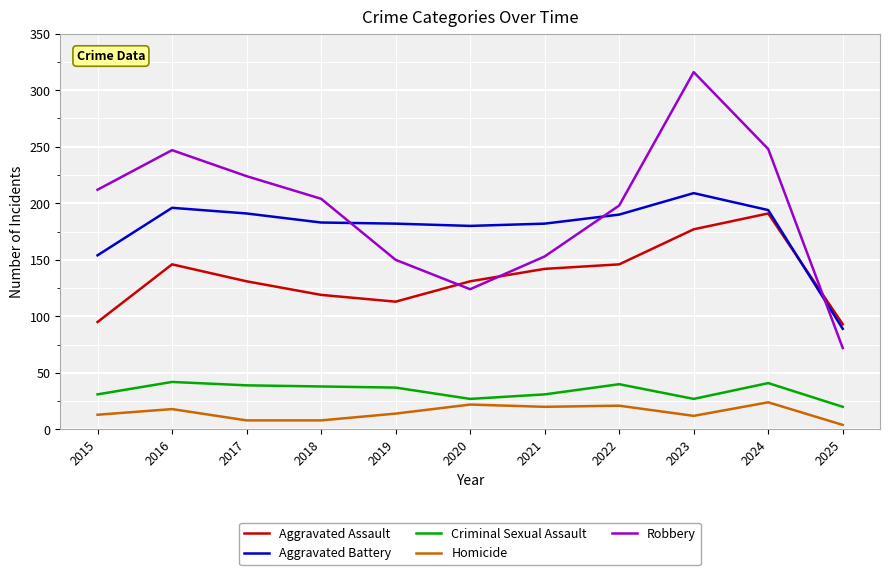

True or false: Aggravated Battery and Homicide intersect in this chart.

False